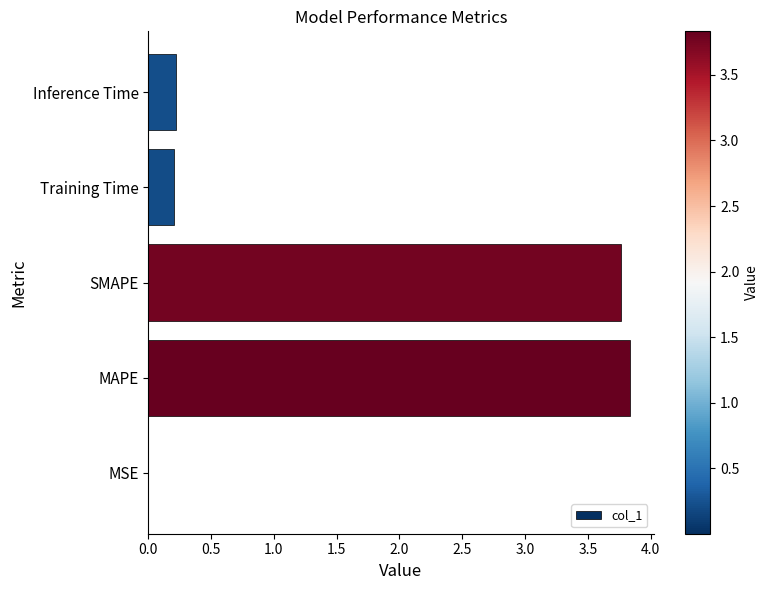

True or false: the data shows 0.2 at Training Time.

True